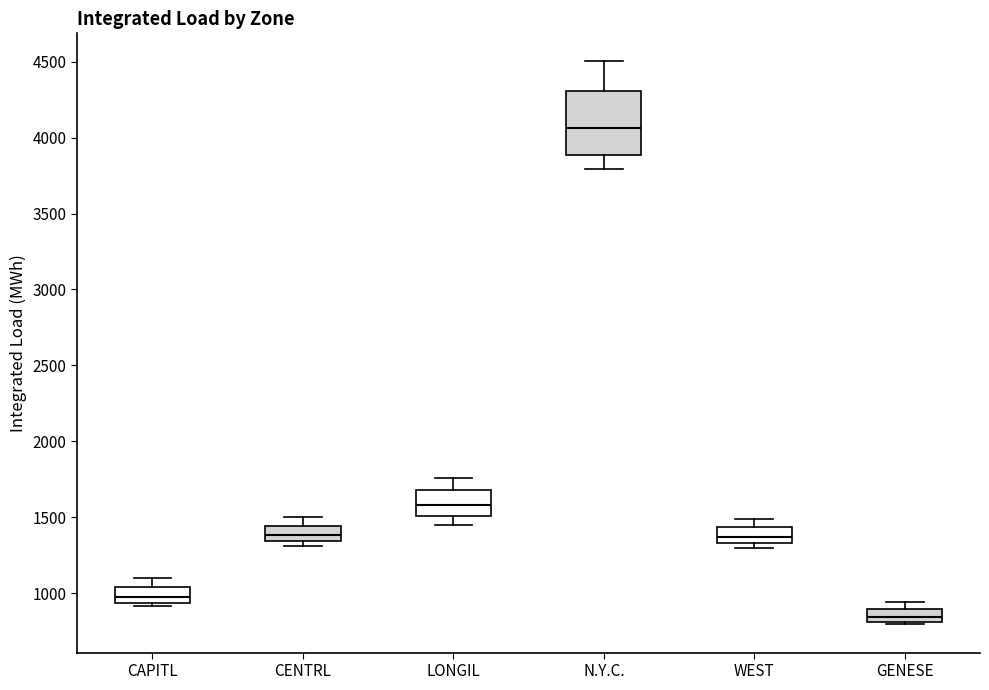

Which box has the lowest median line?

GENESE